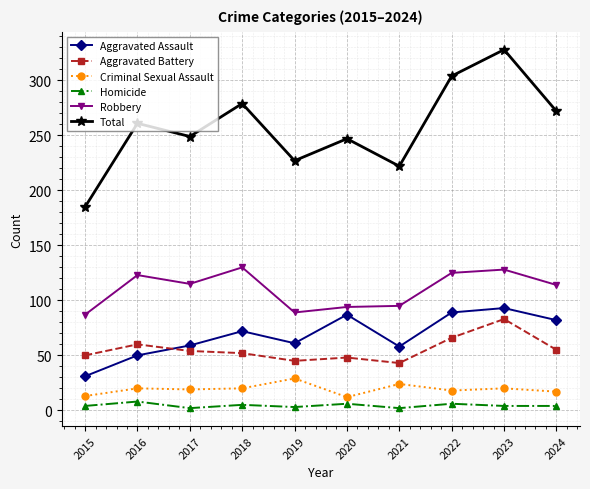

Rank the series at 2018 from highest to lowest value.

Total, Robbery, Aggravated Assault, Aggravated Battery, Criminal Sexual Assault, Homicide